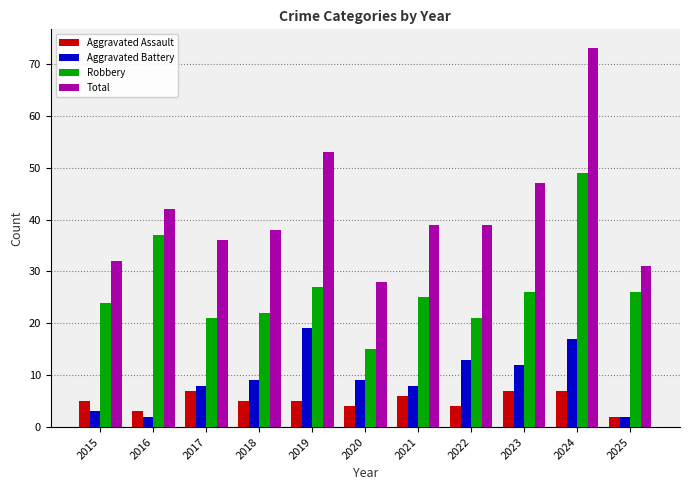

Reading left to right, list all the values displayed in this chart.

Aggravated Assault: 5	3	7	5	5	4	6	4	7	7	2
Aggravated Battery: 3	2	8	9	19	9	8	13	12	17	2
Robbery: 24	37	21	22	27	15	25	21	26	49	26
Total: 32	42	36	38	53	28	39	39	47	73	31